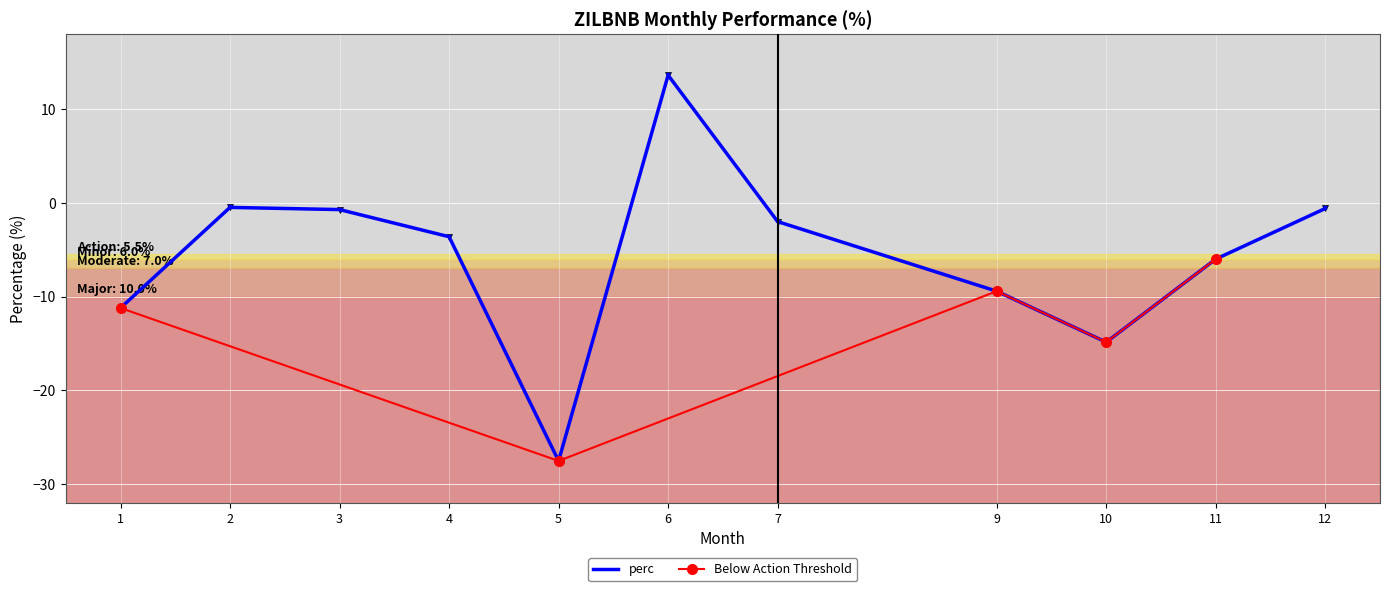

What is the value of the 5th point from the left?

-27.5